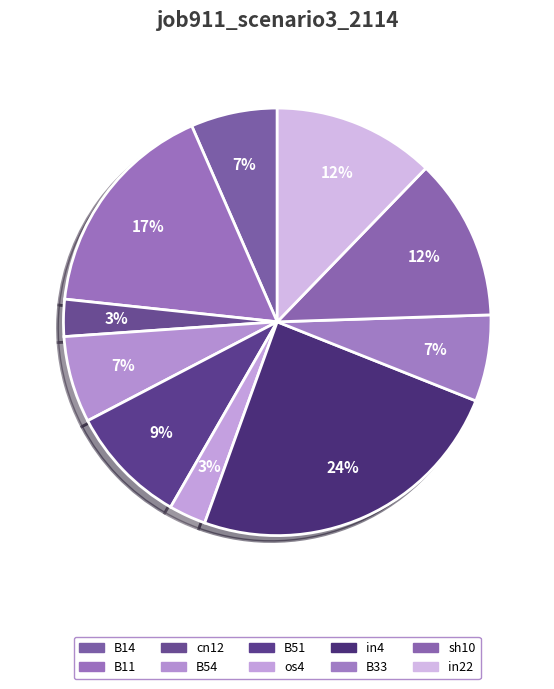

How many segments does this pie chart have?

10